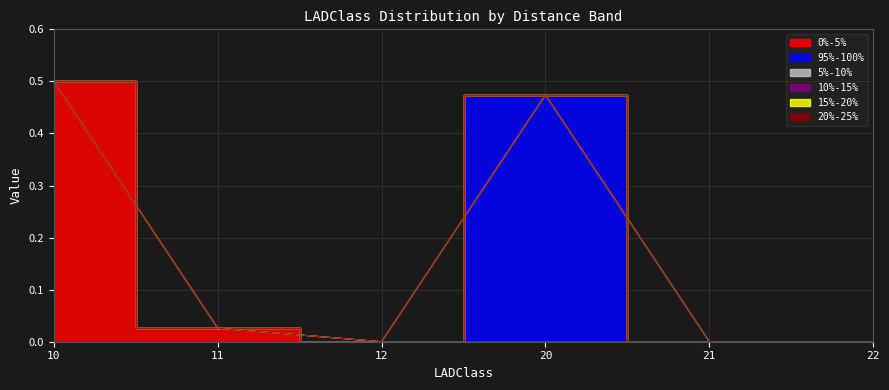

What is the spread (max minus min) of values at 10?

0.5